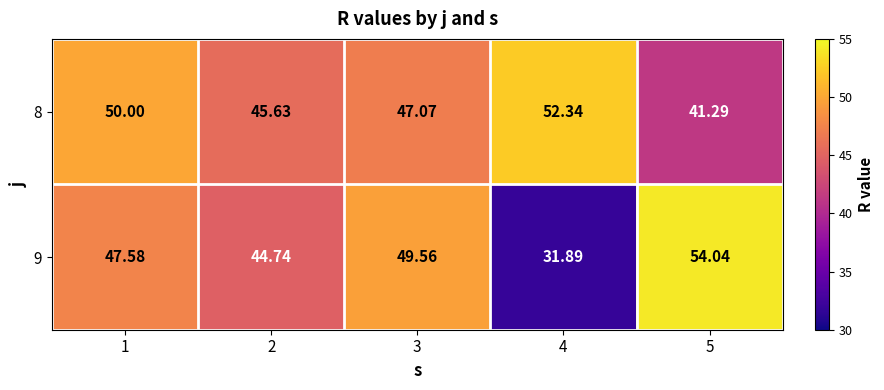

Which series has the widest spread of values?

9